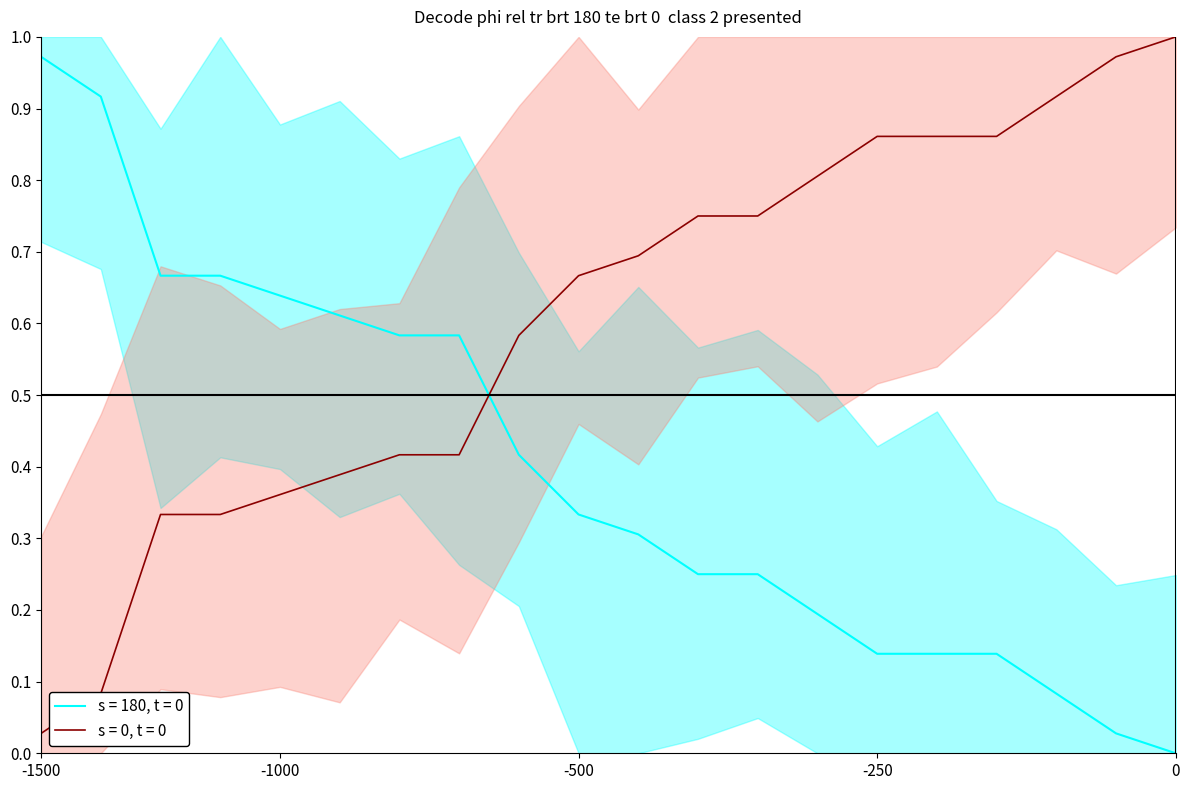

The value at 6 is 0.6. True or false?

True